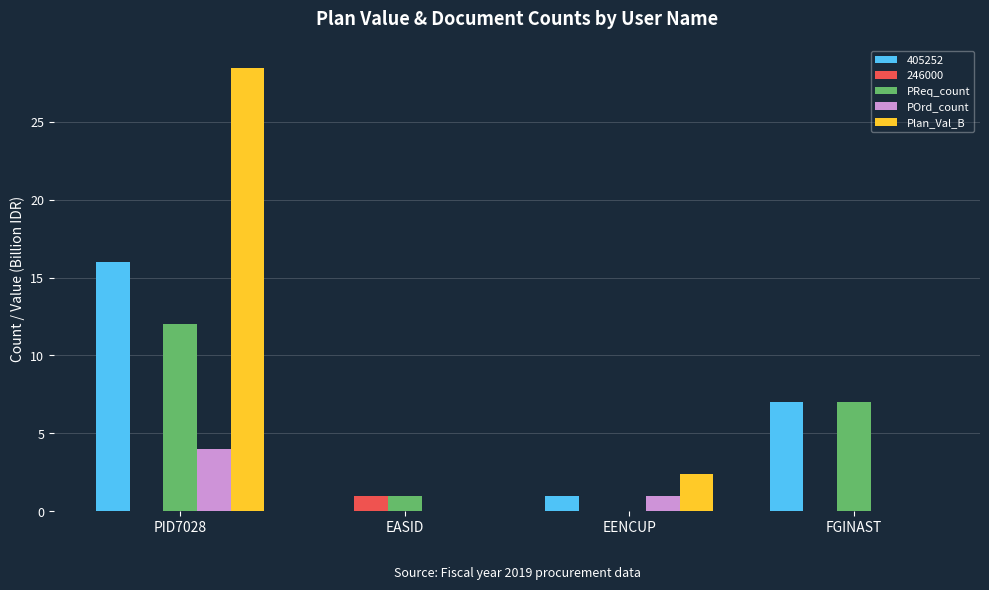

What is the difference between the POrd_count values at PID7028 and FGINAST?

4.0